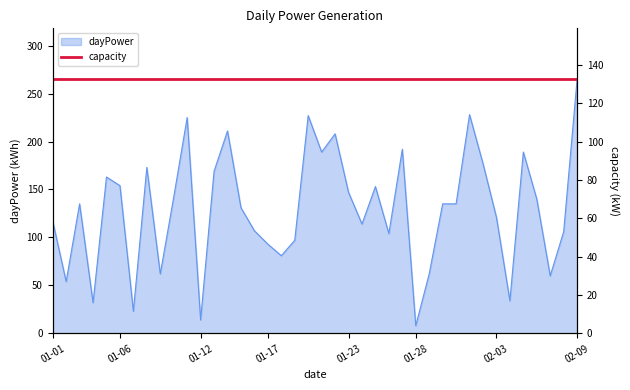

What position from the right is 2017-01-24?

17